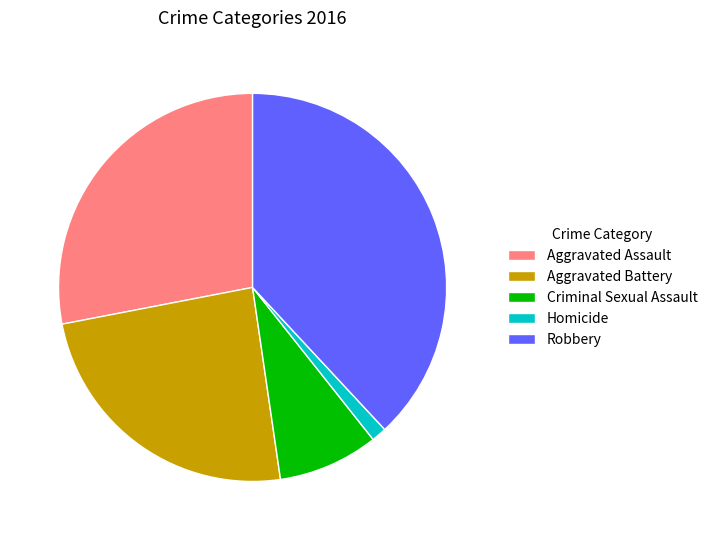

Combined, do Criminal Sexual Assault and Robbery account for over 50%?

No